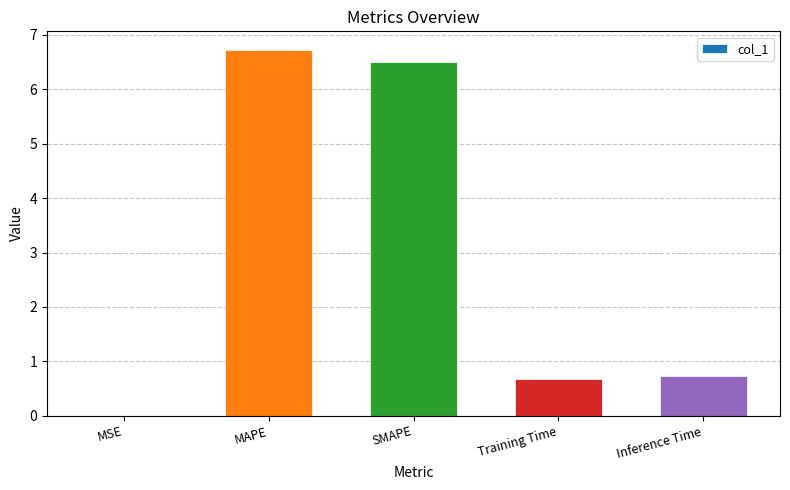

Read the value at Inference Time.

0.7